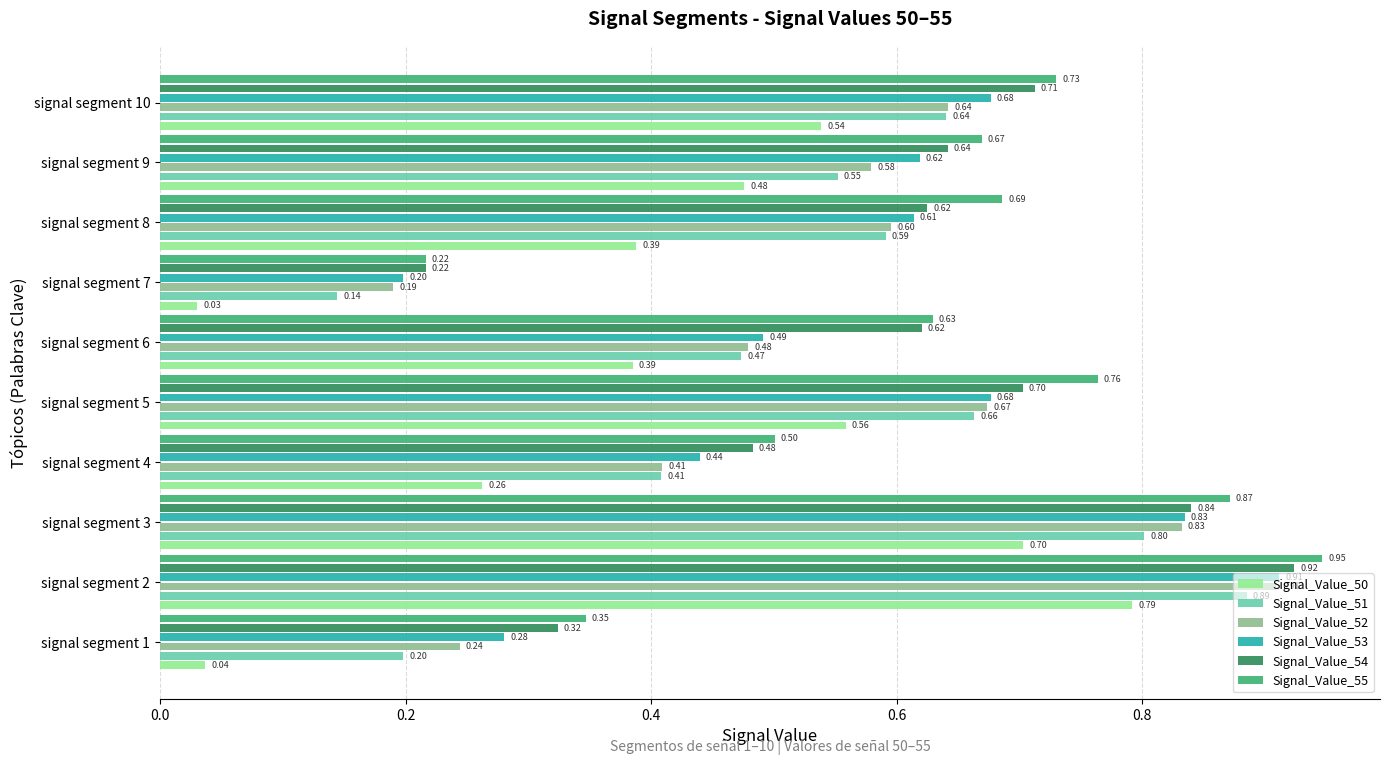

What is the average value of the Signal_Value_53 series?

0.6